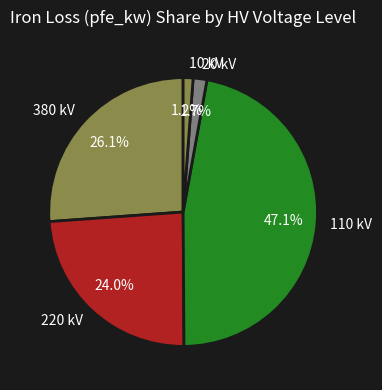

Do 10 kV and 110 kV together represent more than half of the pie?

No